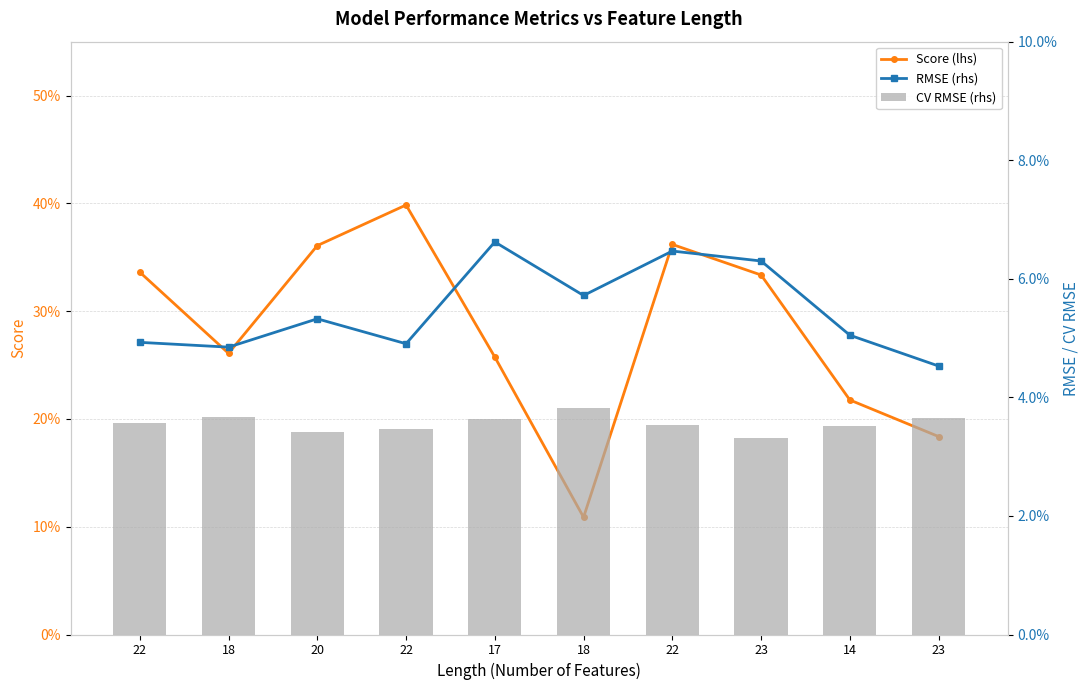

Reading left to right, extract all data points from this chart.

Score (lhs): 0.3	0.3	0.4	0.4	0.3	0.1	0.4	0.3	0.2	0.2
RMSE (rhs): 0.0	0.0	0.1	0.0	0.1	0.1	0.1	0.1	0.1	0.0
CV RMSE (rhs): 0.0	0.0	0.0	0.0	0.0	0.0	0.0	0.0	0.0	0.0